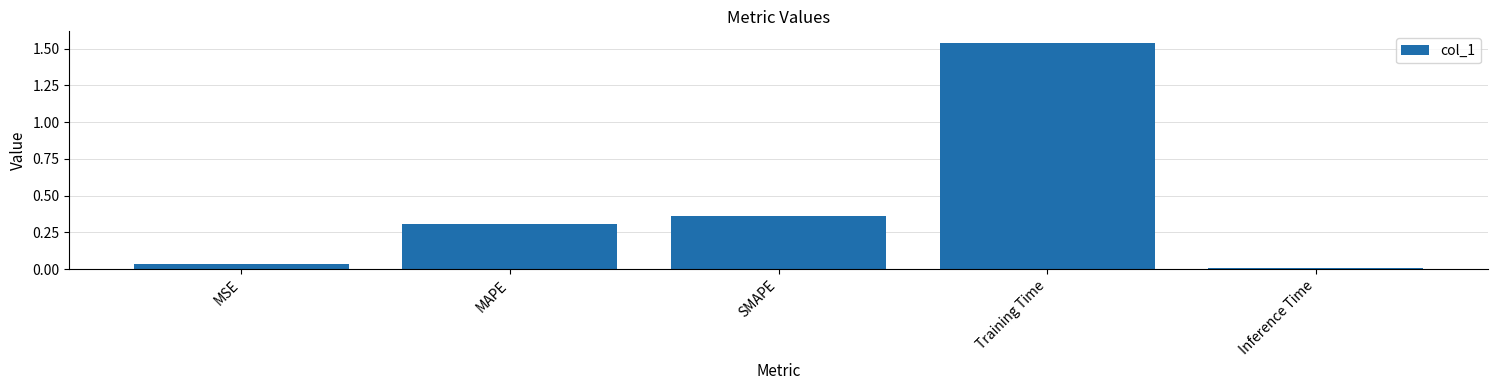

What is the value of the 2nd bar from the left?

0.3